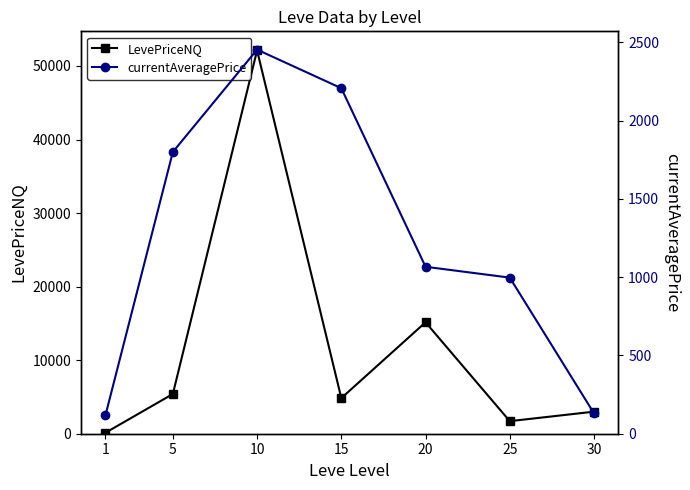

How many values in the LevePriceNQ series are below 4840?

3